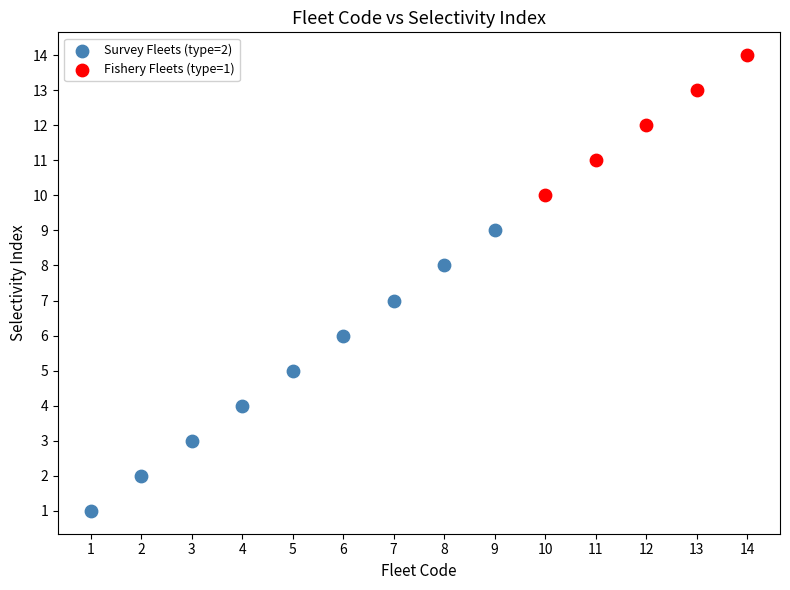

Which series contains the lowest Y value?

Survey Fleets (type=2)